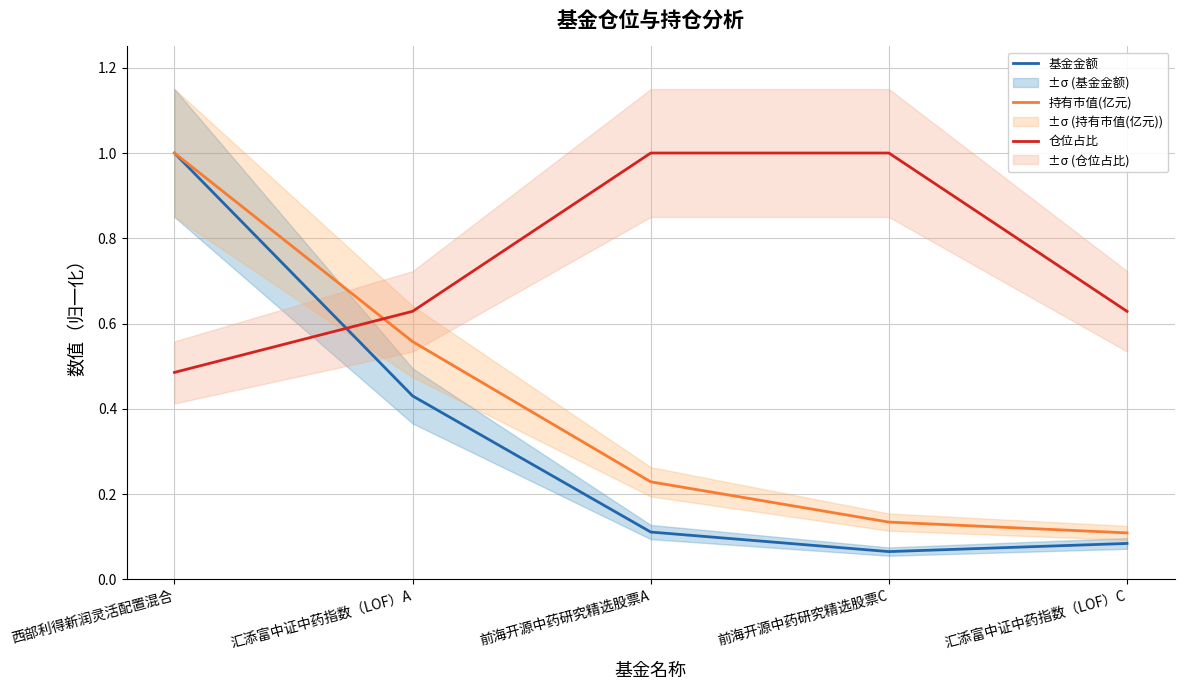

Reading right to left, list all the values displayed in this chart.

基金金额: 0.1	0.1	0.1	0.4	1.0
持有市值(亿元): 0.1	0.1	0.2	0.6	1.0
仓位占比: 0.6	1.0	1.0	0.6	0.5